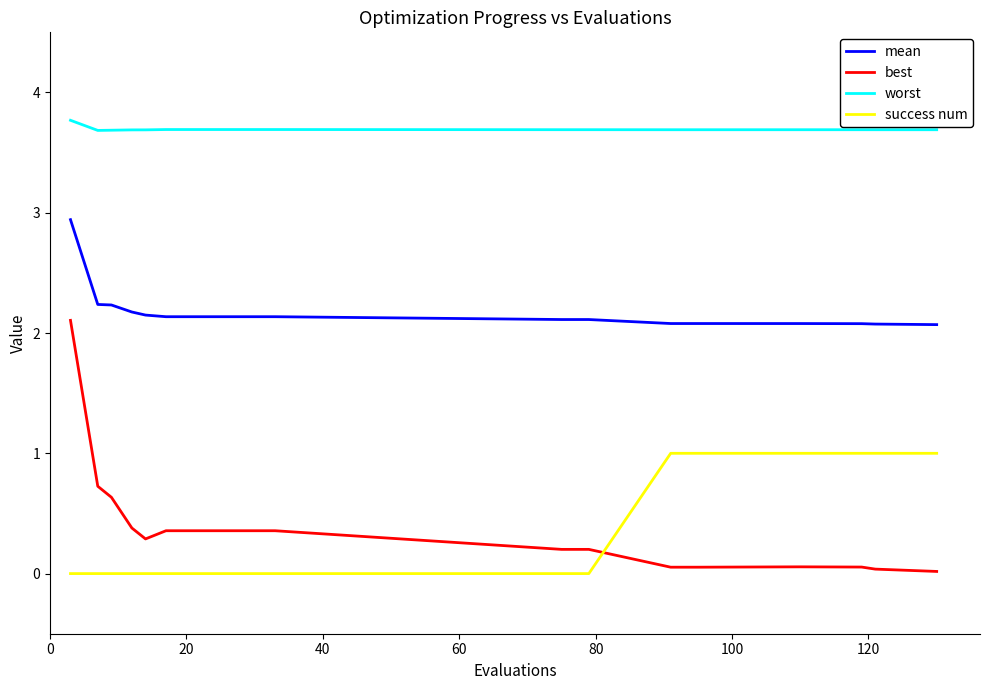

List the series in order of their peak value, lowest first.

success num, best, mean, worst